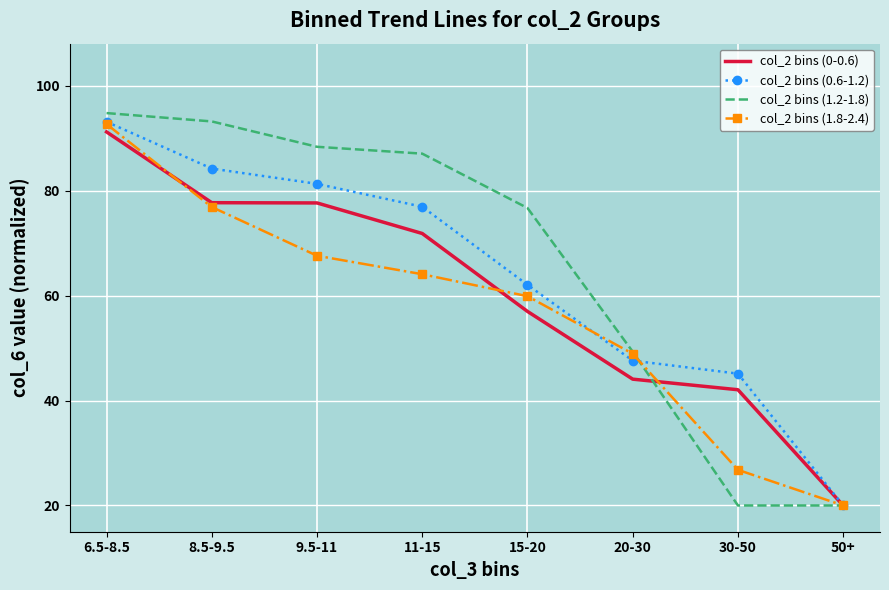

What is the lowest value of the col_2 bins (0.6-1.2) series?

20.0